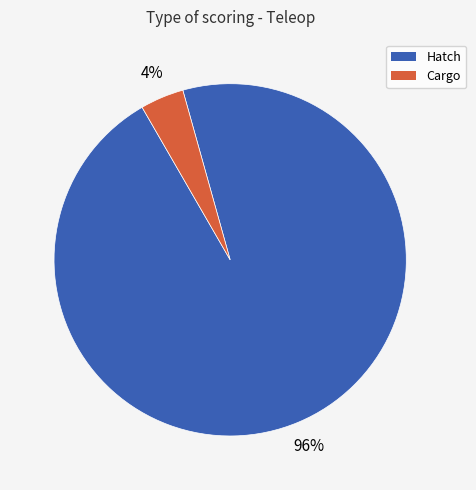

To the nearest percent, what is the average slice percentage?

50%